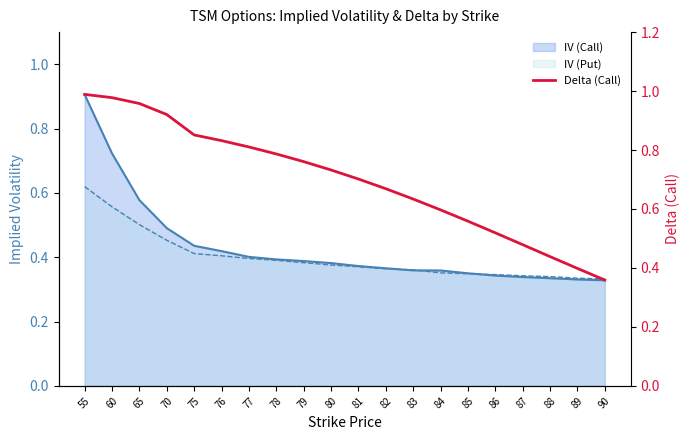

Between 55 and 80, which is larger?

55